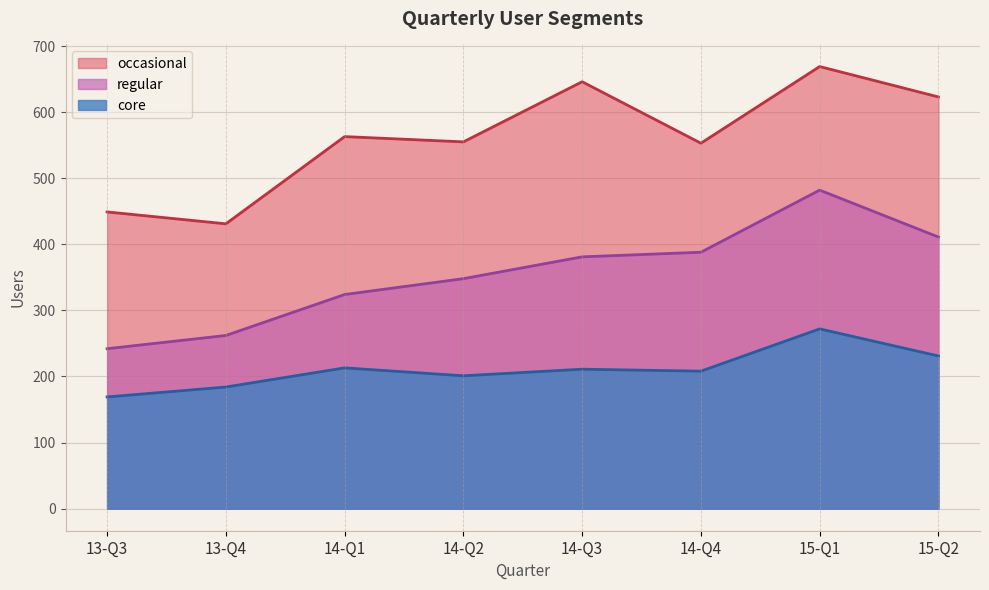

At which label is core closest to 220?

14-Q1